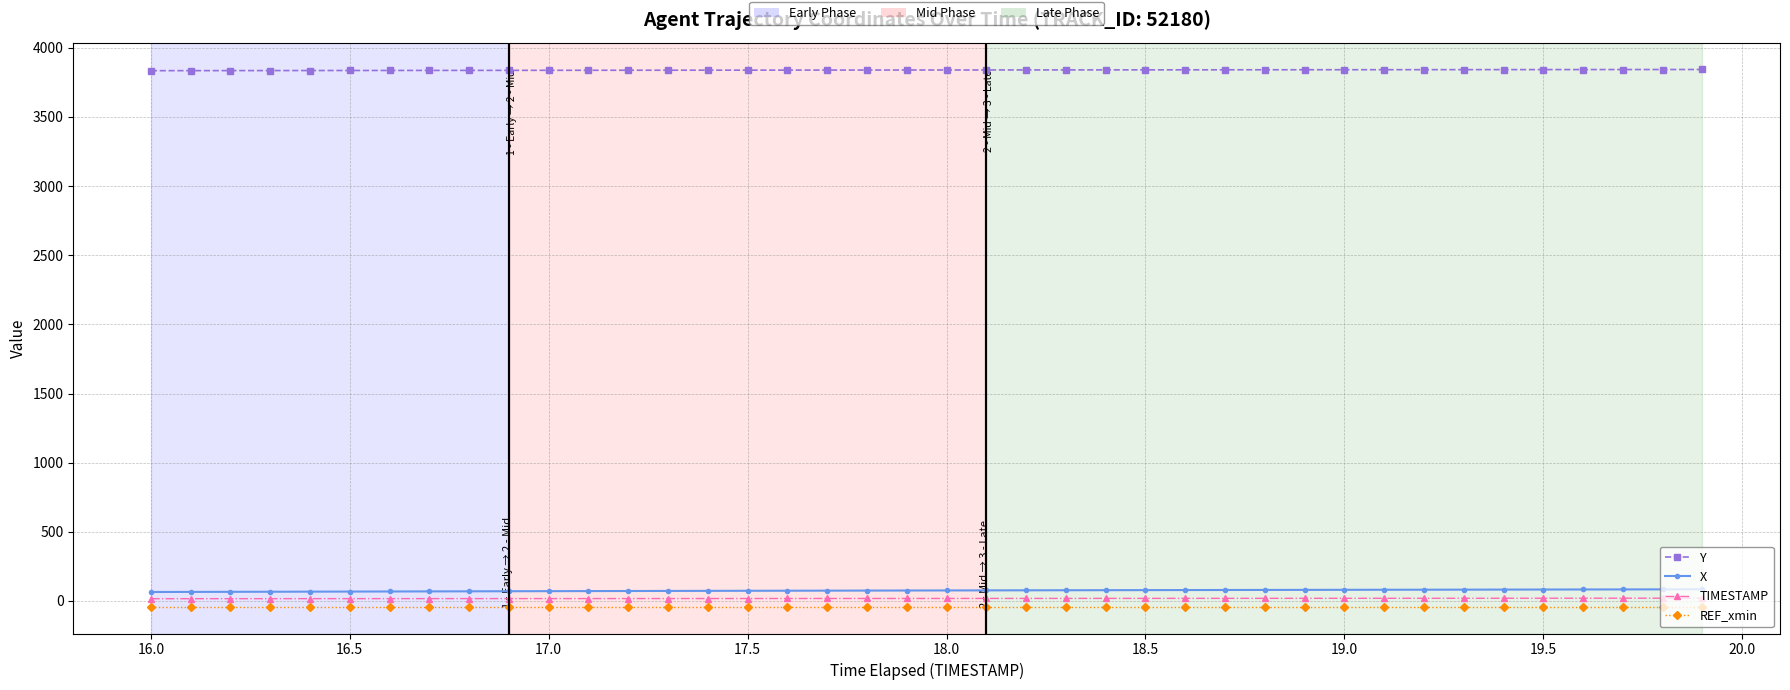

What is the greatest value displayed?

3843.2